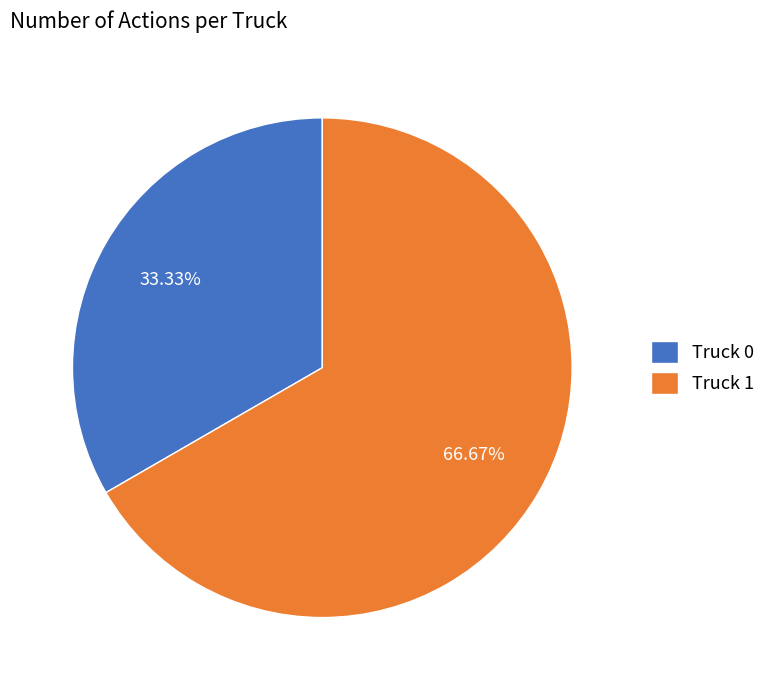

Count the number of slices in the pie.

2